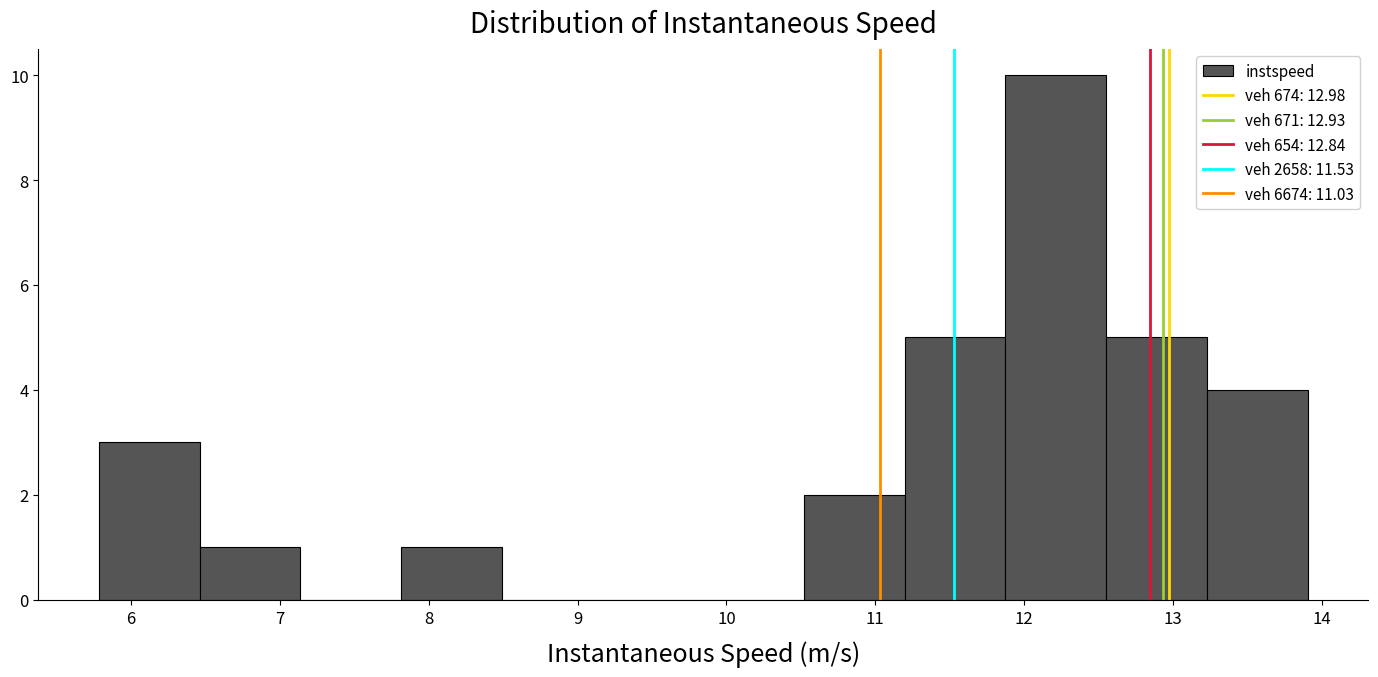

Reading left to right, transcribe this chart: for each bar, give the range it covers on the x-axis and its height. Neither the bar edges nor the heights are printed on the chart, so give them approximately, as read against the axes.

5.8 to 6.5: 3
6.5 to 7.1: 1
7.1 to 7.8: 0
7.8 to 8.5: 1
8.5 to 9.2: 0
9.2 to 9.8: 0
9.8 to 10.5: 0
10.5 to 11.2: 2
11.2 to 11.9: 5
11.9 to 12.6: 10
12.6 to 13.2: 5
13.2 to 13.9: 4